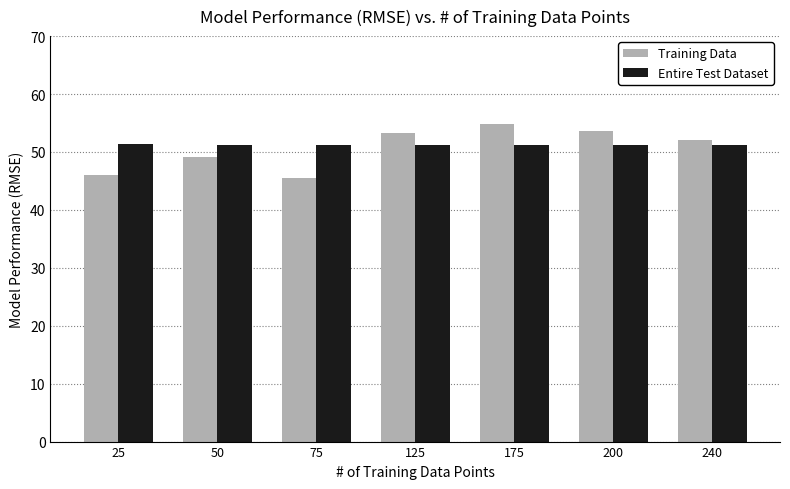

What is the greatest value displayed?

54.8